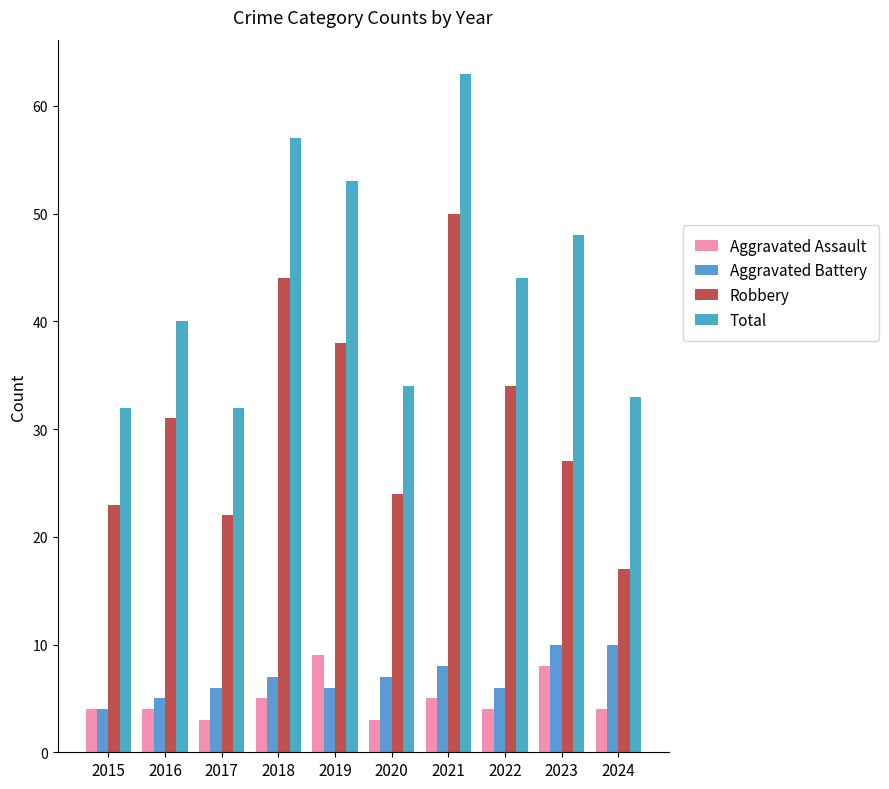

The Total series shows 56 at 2017. True or false?

False